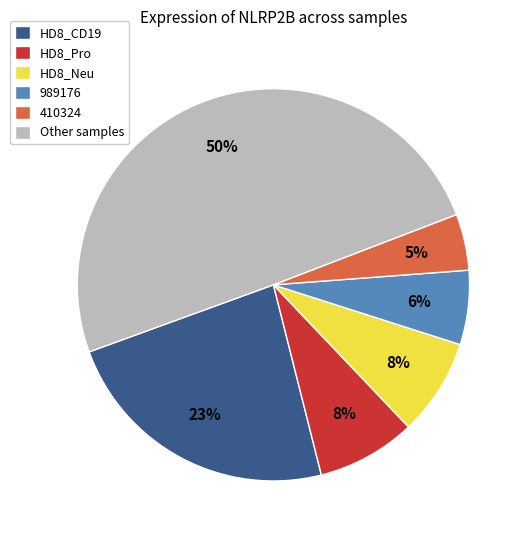

Between Other samples and HD8_CD19, which is larger?

Other samples